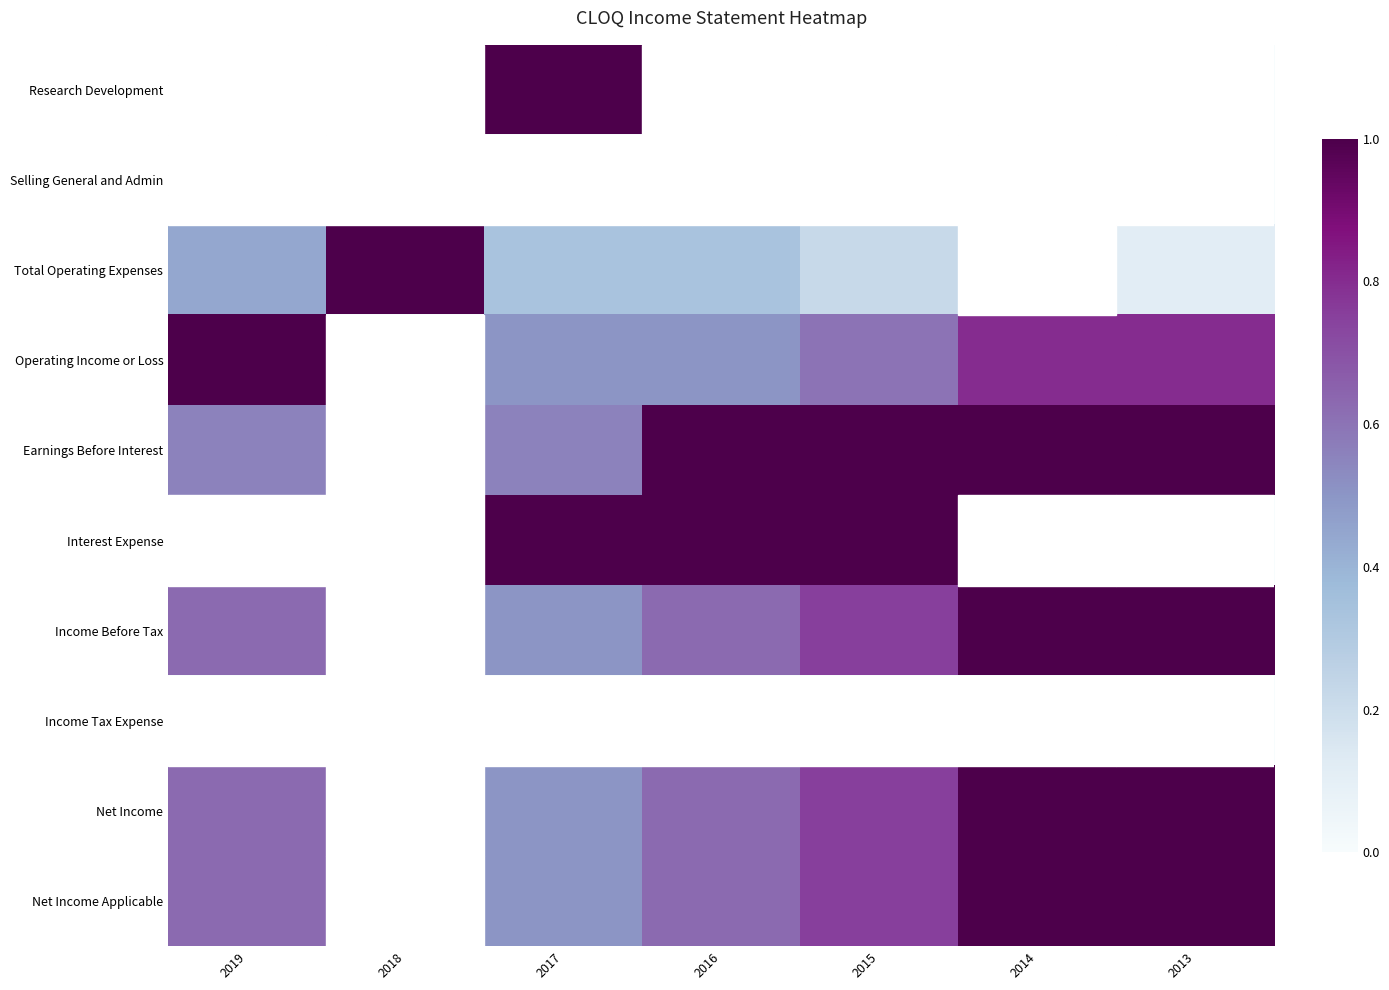

Reading left to right, list all the values displayed in this chart.

Research Development: 2019=0.0	2018=0.0	2017=1.0	2016=0.0	2015=0.0	2014=0.0	2013=0.0
Selling General and Admin: 2019=0.0	2018=0.0	2017=0.0	2016=0.0	2015=0.0	2014=0.0	2013=0.0
Total Operating Expenses: 2019=0.4	2018=1.0	2017=0.3	2016=0.3	2015=0.2	2014=0.0	2013=0.1
Operating Income or Loss: 2019=1.0	2018=0.0	2017=0.5	2016=0.5	2015=0.6	2014=0.8	2013=0.8
Earnings Before Interest: 2019=0.6	2018=0.0	2017=0.6	2016=1.0	2015=1.0	2014=1.0	2013=1.0
Interest Expense: 2019=0.0	2018=0.0	2017=1.0	2016=1.0	2015=1.0	2014=0.0	2013=0.0
Income Before Tax: 2019=0.6	2018=0.0	2017=0.5	2016=0.6	2015=0.8	2014=1.0	2013=1.0
Income Tax Expense: 2019=0.0	2018=0.0	2017=0.0	2016=0.0	2015=0.0	2014=0.0	2013=0.0
Net Income: 2019=0.6	2018=0.0	2017=0.5	2016=0.6	2015=0.8	2014=1.0	2013=1.0
Net Income Applicable: 2019=0.6	2018=0.0	2017=0.5	2016=0.6	2015=0.8	2014=1.0	2013=1.0